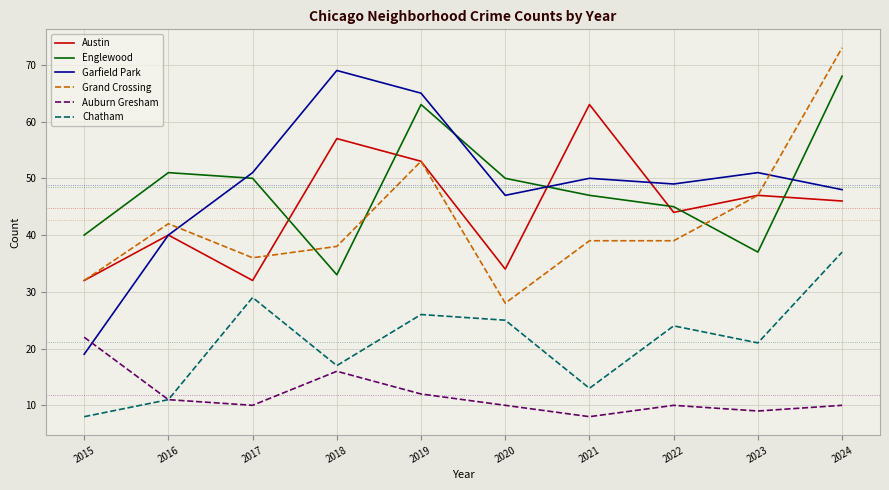

What is the lowest value of the Chatham series?

8